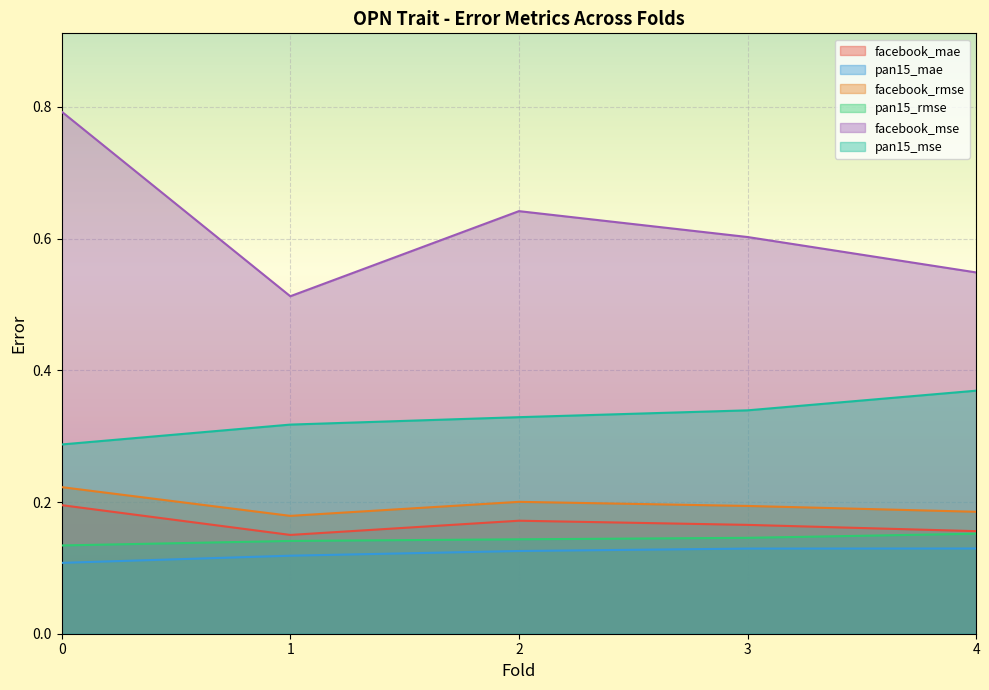

Reading left to right, list all the values displayed in this chart.

facebook_mae: 0.2	0.2	0.2	0.2	0.2
pan15_mae: 0.1	0.1	0.1	0.1	0.1
facebook_rmse: 0.2	0.2	0.2	0.2	0.2
pan15_rmse: 0.1	0.1	0.1	0.1	0.2
facebook_mse: 0.8	0.5	0.6	0.6	0.5
pan15_mse: 0.3	0.3	0.3	0.3	0.4